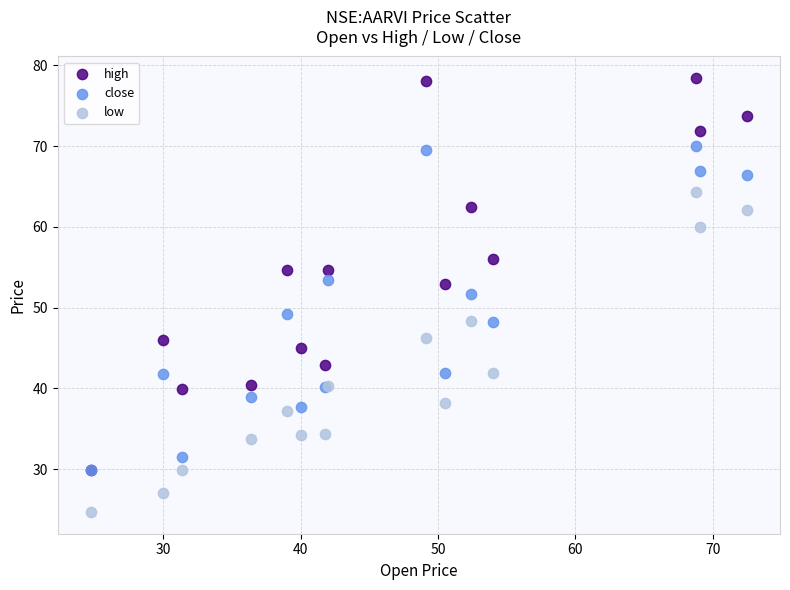

Across all series, what Y value is closest to 51?

51.7